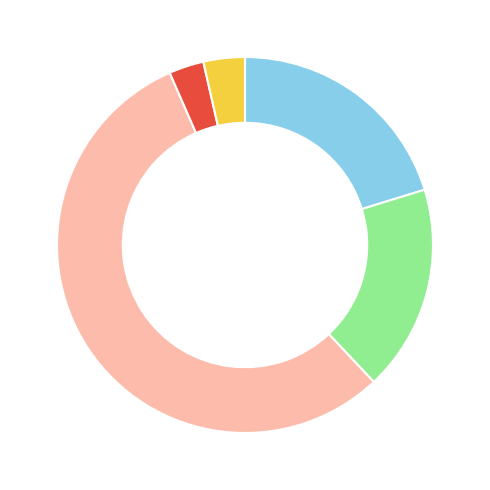

How many slices are in this pie chart?

5